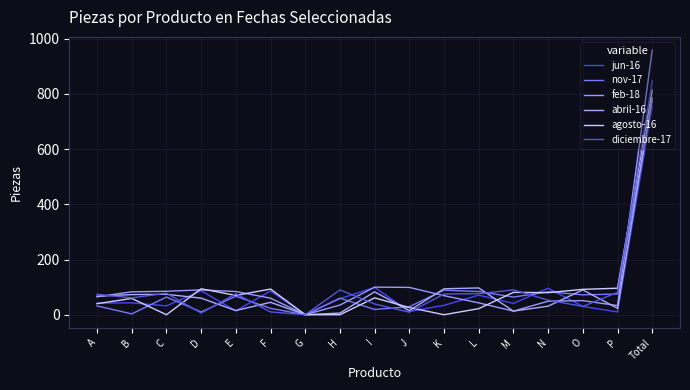

Is this an area chart (filled region under the line)?

No